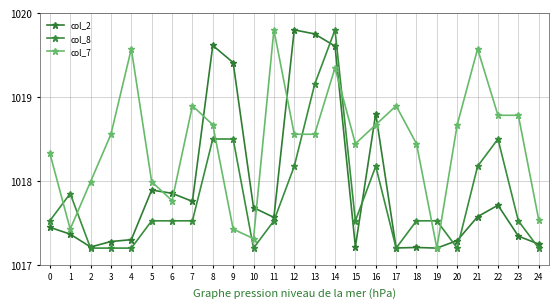

How many lines are shown in the chart?

3